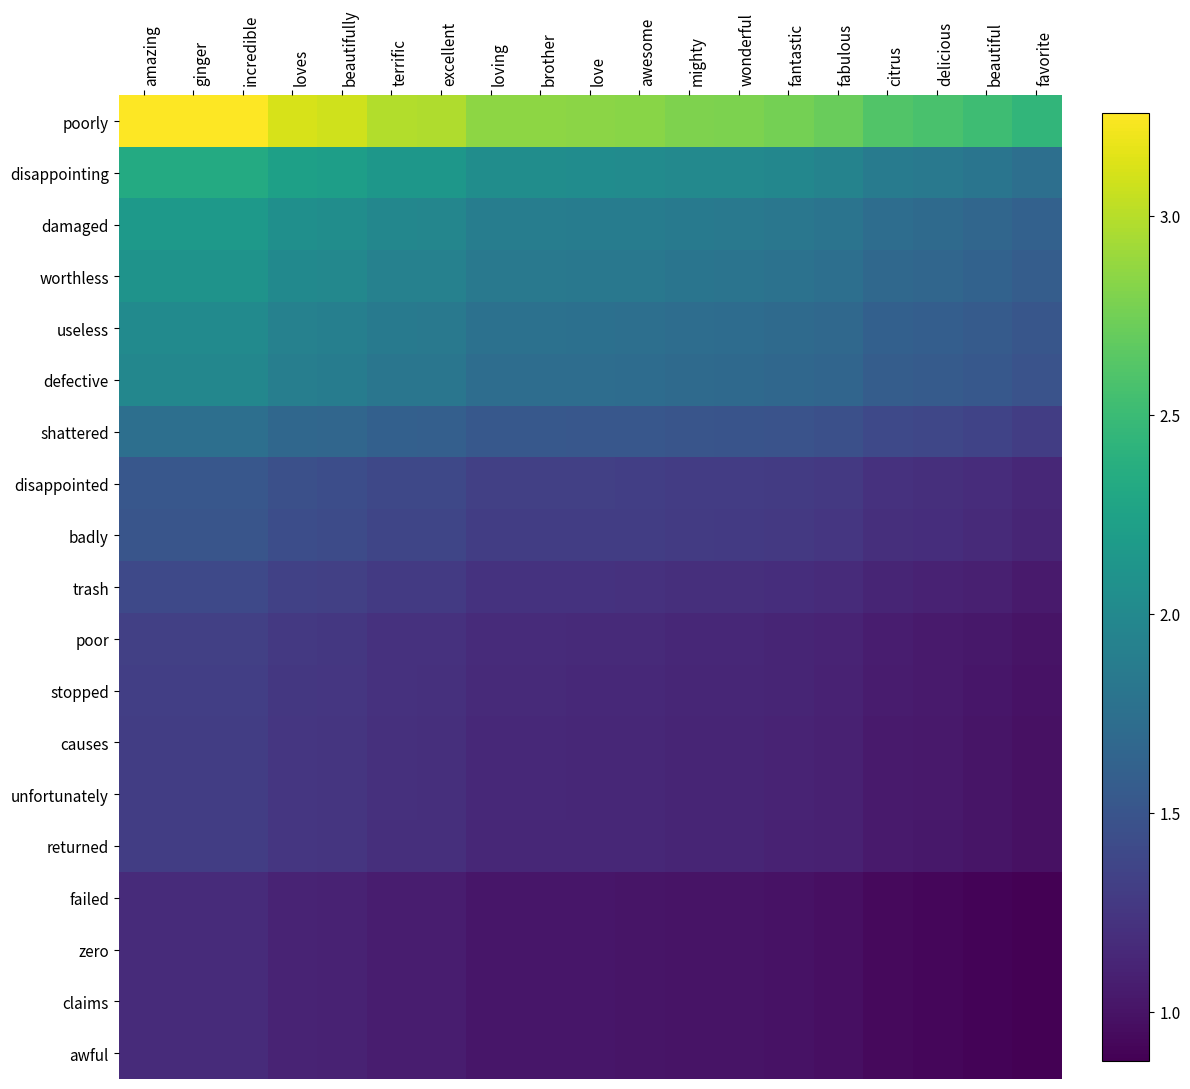

Which category has the lowest value across all series?

favorite